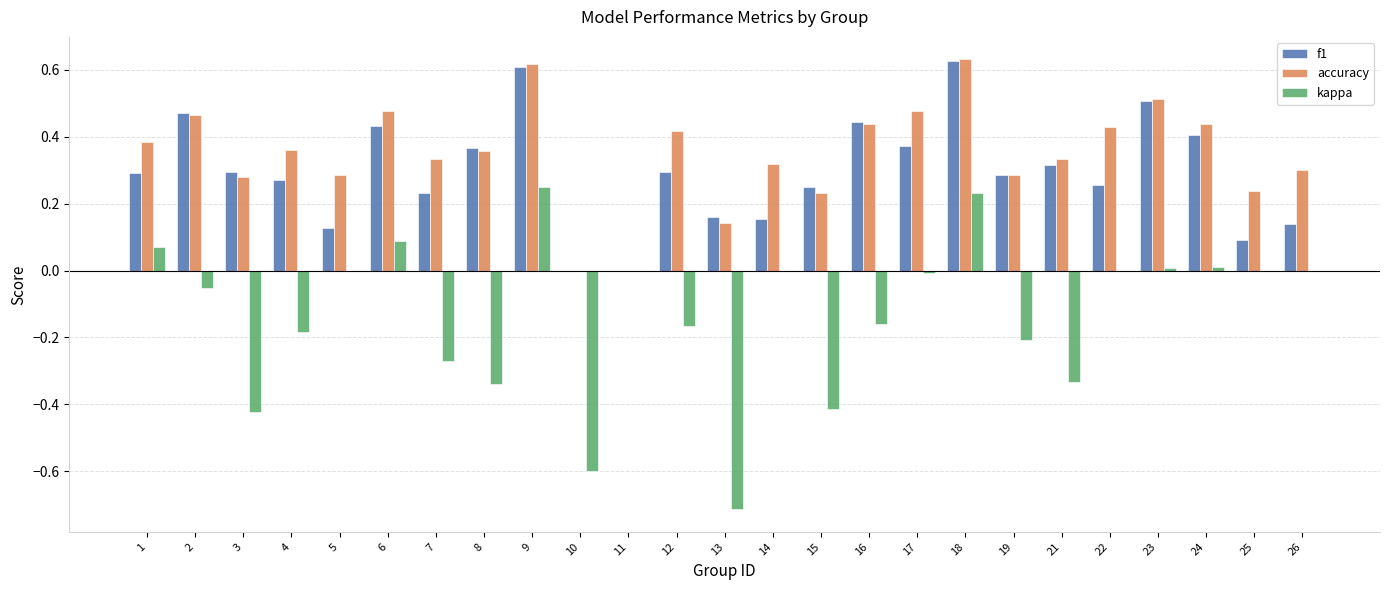

Is the value of kappa at 6 greater than the value of f1 at 17?

No